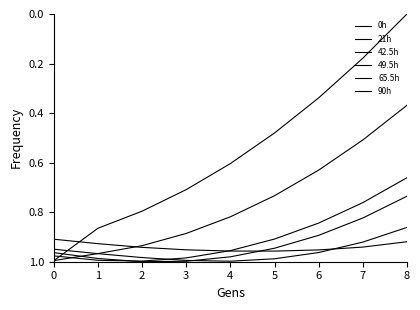

The value of 65.5h at 3 is 1.0. True or false?

True